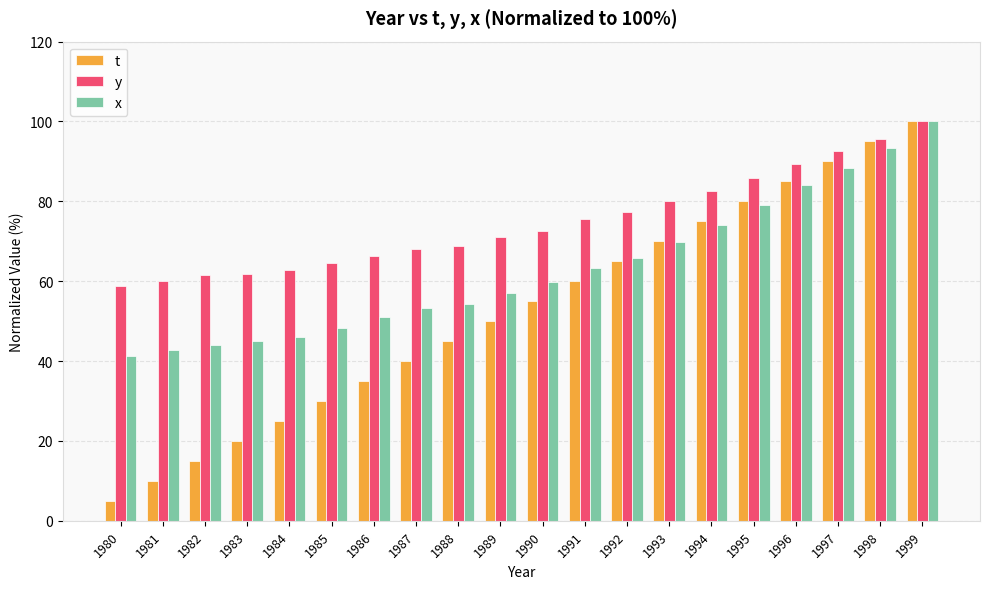

Which series has the widest spread of values?

t